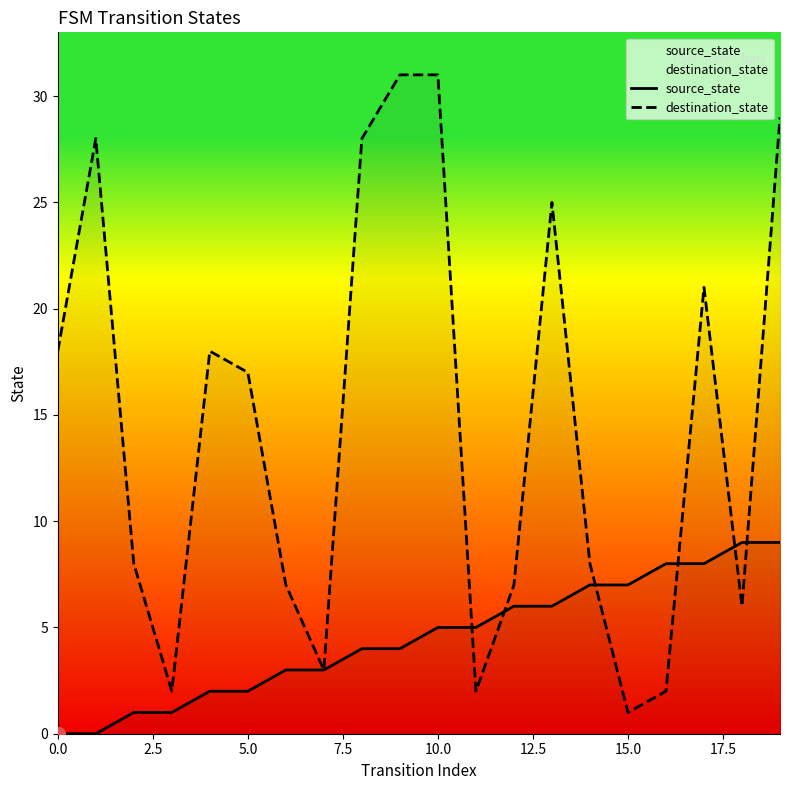

At which label does source_state first exceed 5?

12